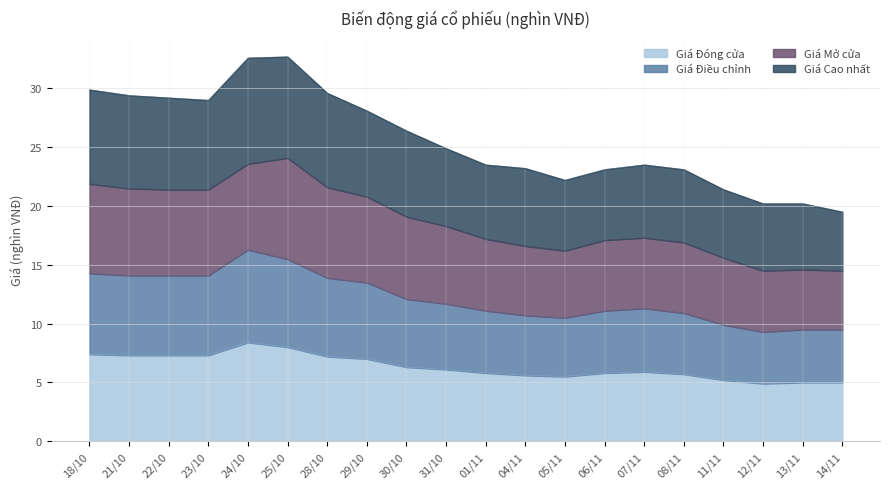

Between 23/10 and 07/11, which series saw the biggest shift?

Giá Cao nhất